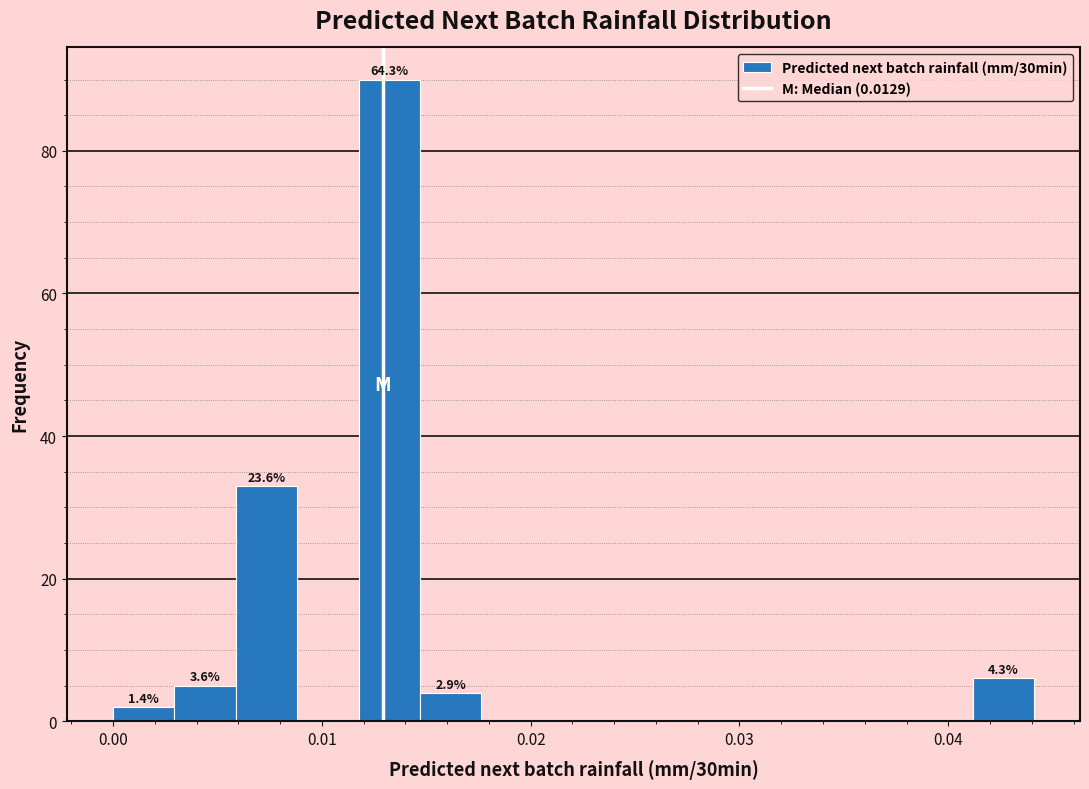

Around what value on the x-axis is the tallest bar? Give the approximate position of its centre, as read against the axis.

0.013